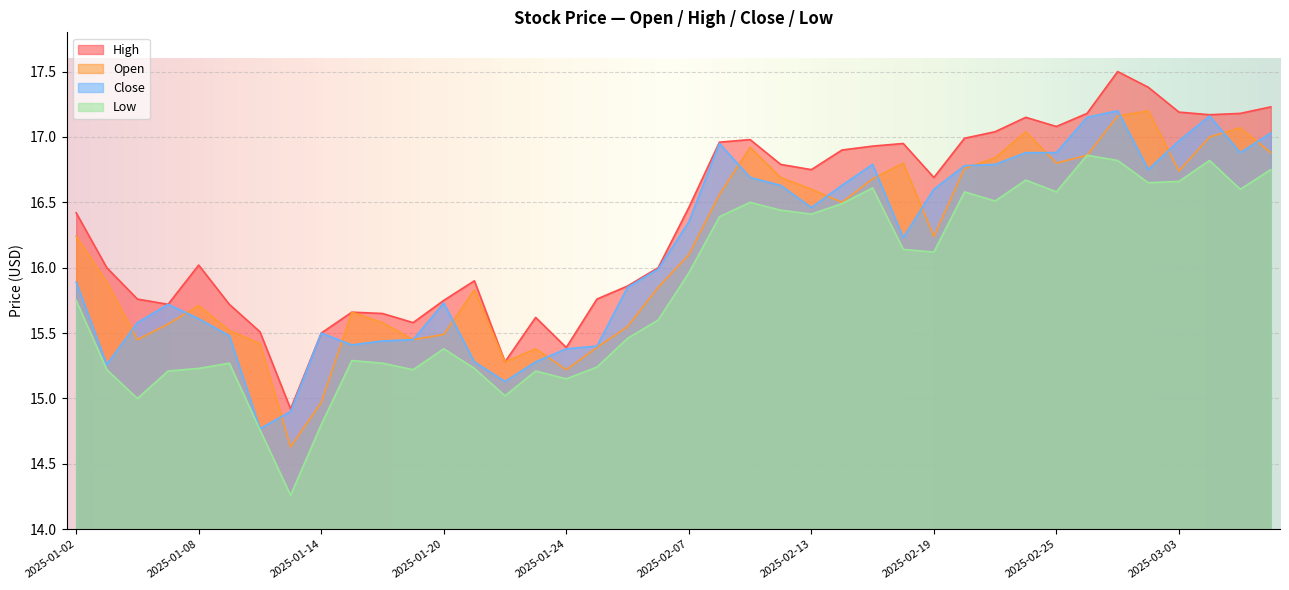

In high, how many points are higher than both neighbors (excluding endpoints)?

8